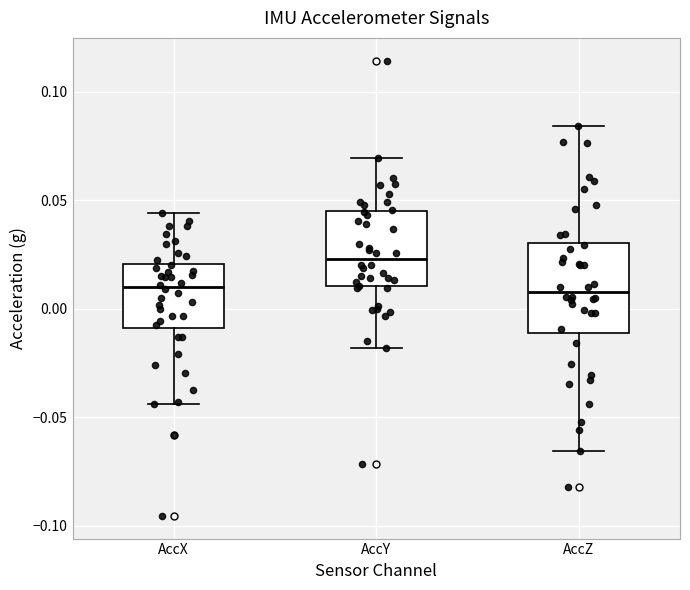

Reading left to right, read every box against the y-axis: the position of its median line, the range the box covers, and the ends of its whiskers. The values are not printed on the chart, so give them approximately, as read against the axis.

AccX: median 0.010, box -0.010 to 0.020, whiskers -0.045 to 0.045
AccY: median 0.025, box 0.010 to 0.045, whiskers -0.020 to 0.070
AccZ: median 0.010, box -0.010 to 0.030, whiskers -0.065 to 0.085